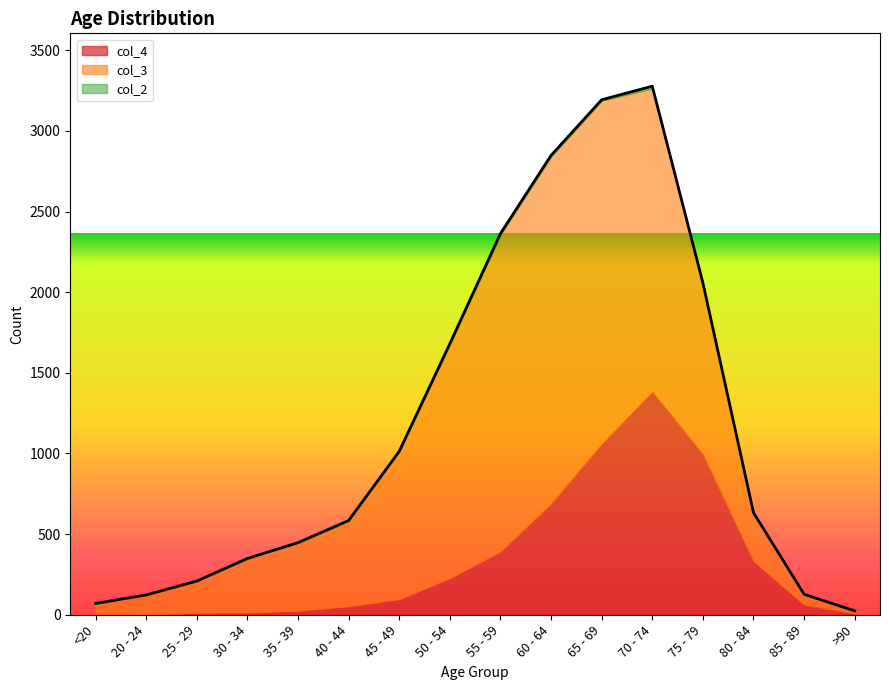

Rank the series at 40 - 44 from lowest to highest value.

col_2, col_4, col_3